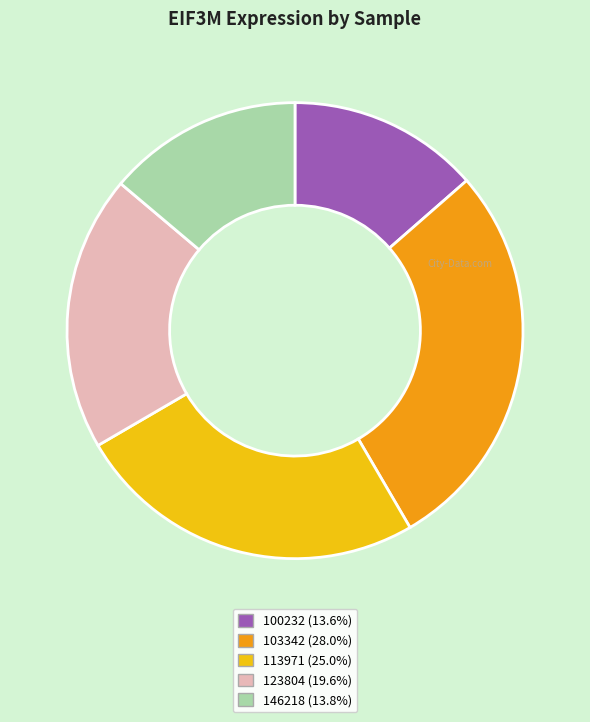

Is there any slice that represents more than half of the pie?

No